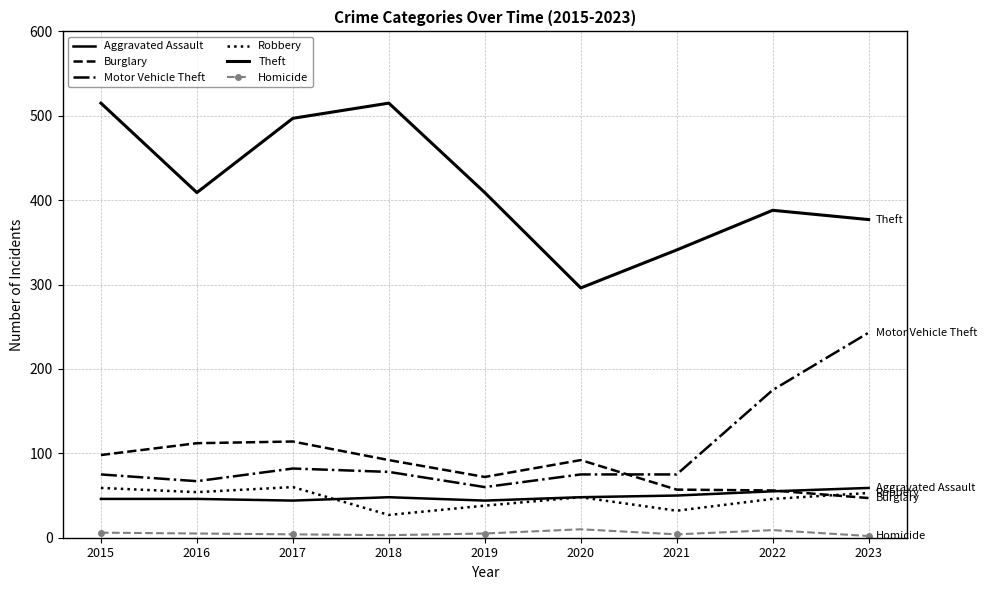

The value of Homicide at 2022 is 3. True or false?

False